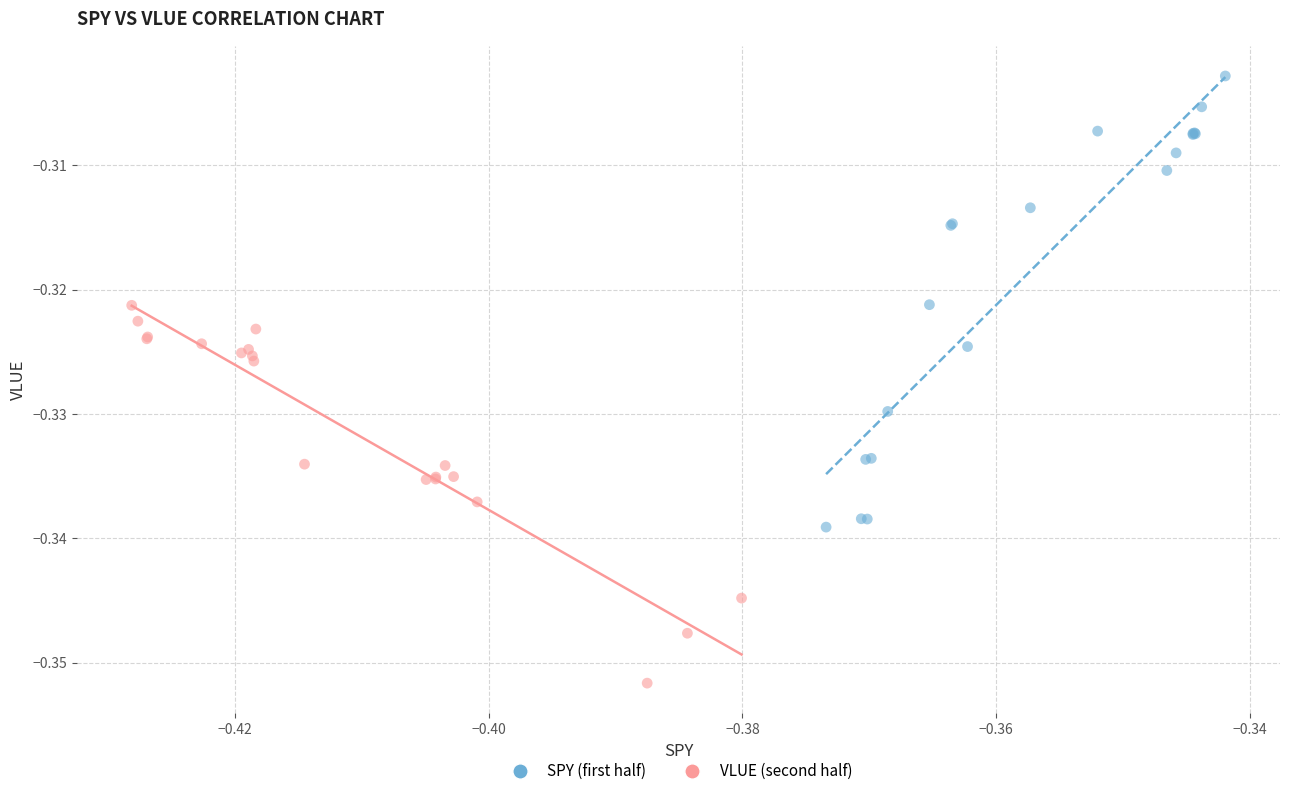

Which series has the largest Y range (max minus min)?

SPY (first half)